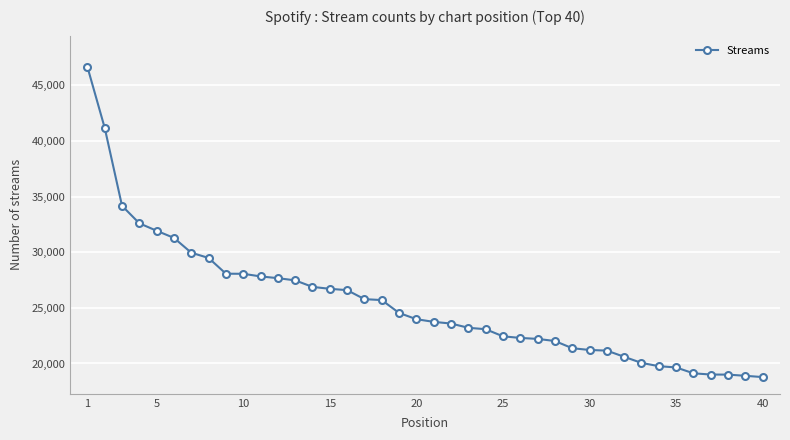

What is the value of the 10th point from the left?

28058